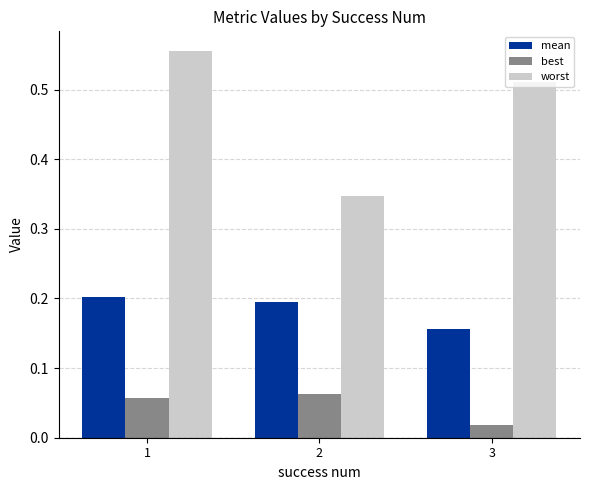

Which series has the largest range (max minus min)?

worst